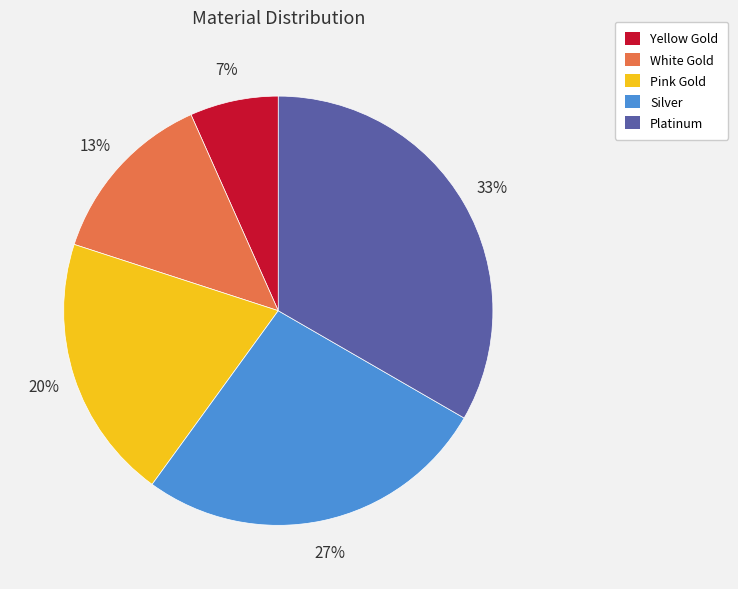

To the nearest percent, what is the average slice percentage?

20%